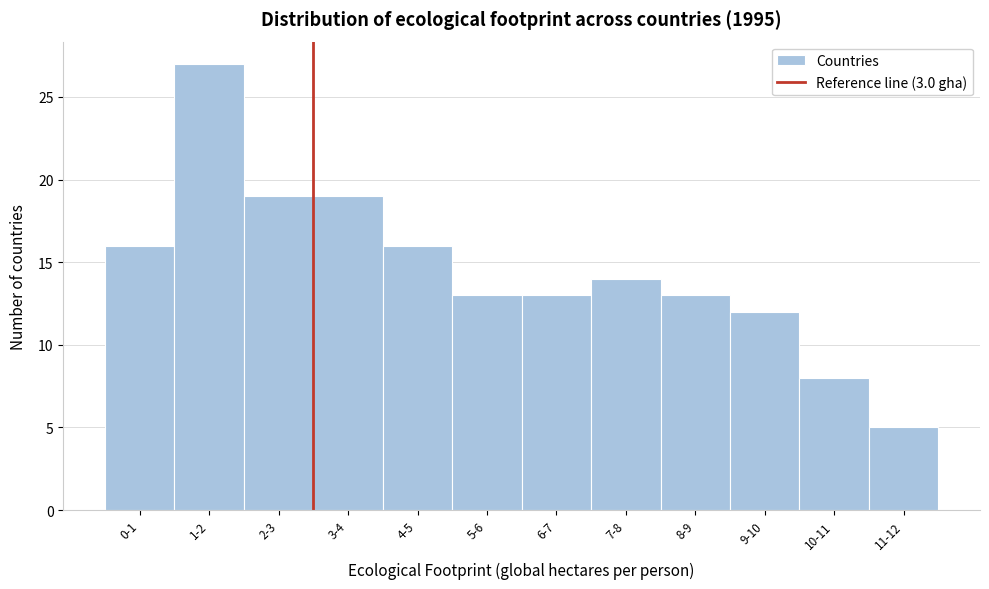

Reading left to right, what are all the values shown in this chart?

0-1=16	1-2=27	2-3=19	3-4=19	4-5=16	5-6=13	6-7=13	7-8=14	8-9=13	9-10=12	10-11=8	11-12=5